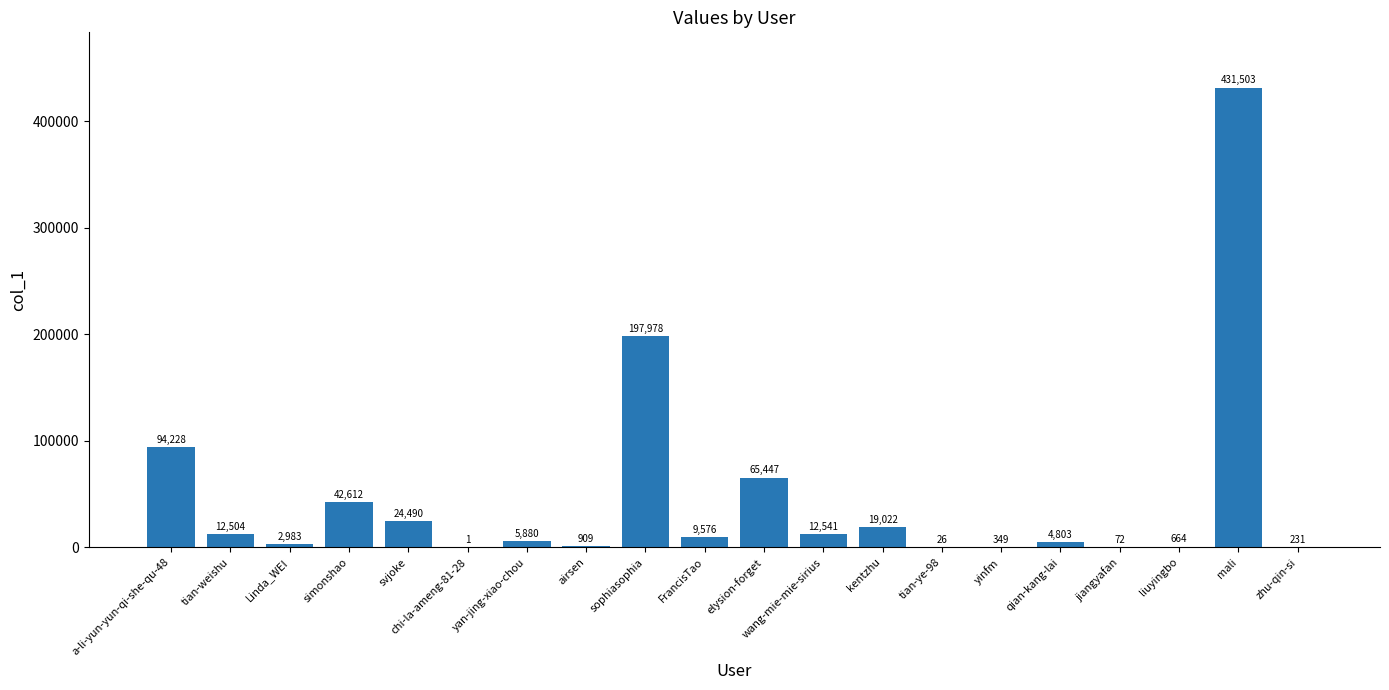

What is the ratio of the value at mali to the value at Linda_WEI?

144.7